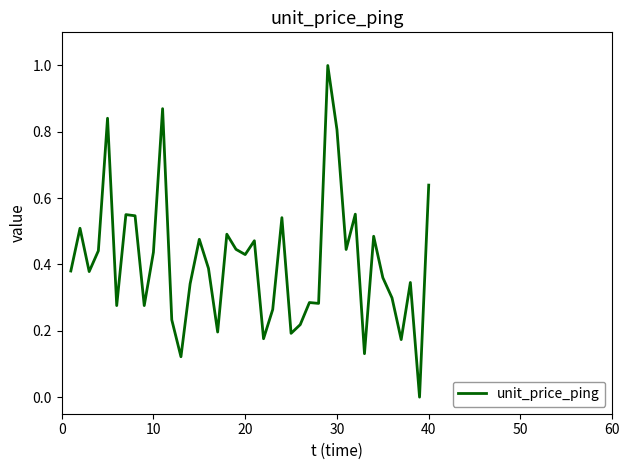

Count the values in the range 0 to 1.

40